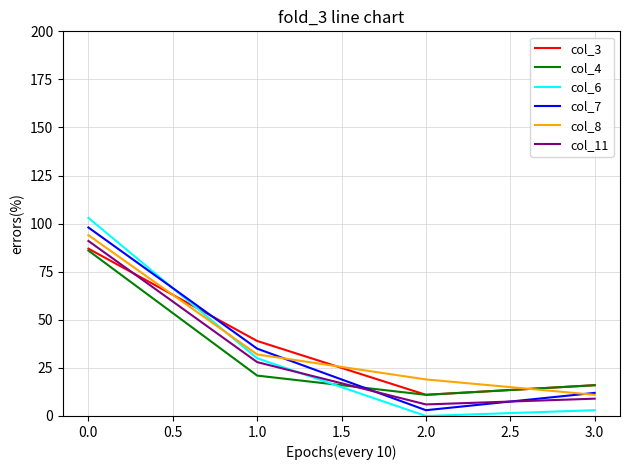

How many lines are shown in the chart?

6